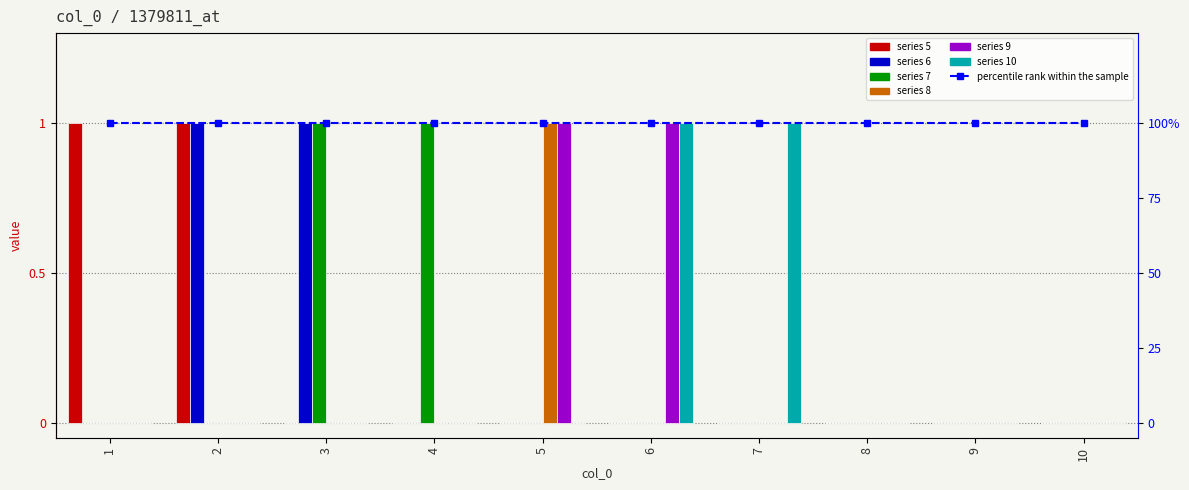

Reading left to right, what are all the values shown in this chart?

5: 1	1	0	0	0	0	0	0	0	0
6: 0	1	1	0	0	0	0	0	0	0
7: 0	0	1	1	0	0	0	0	0	0
8: 0	0	0	0	1	0	0	0	0	0
9: 0	0	0	0	1	1	0	0	0	0
10: 0	0	0	0	0	1	1	0	0	0